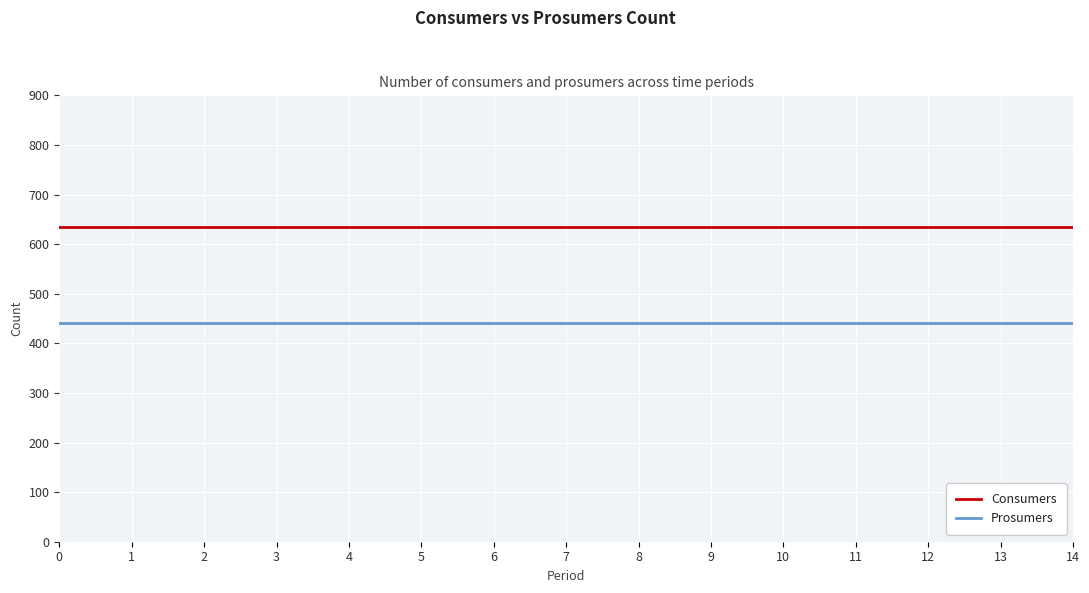

What is the total value across all series at 3?

1075